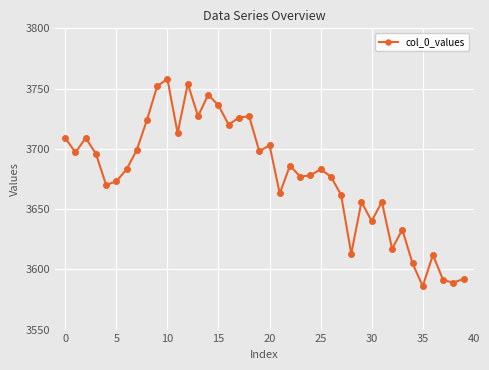

Count the number of categories in the chart.

40